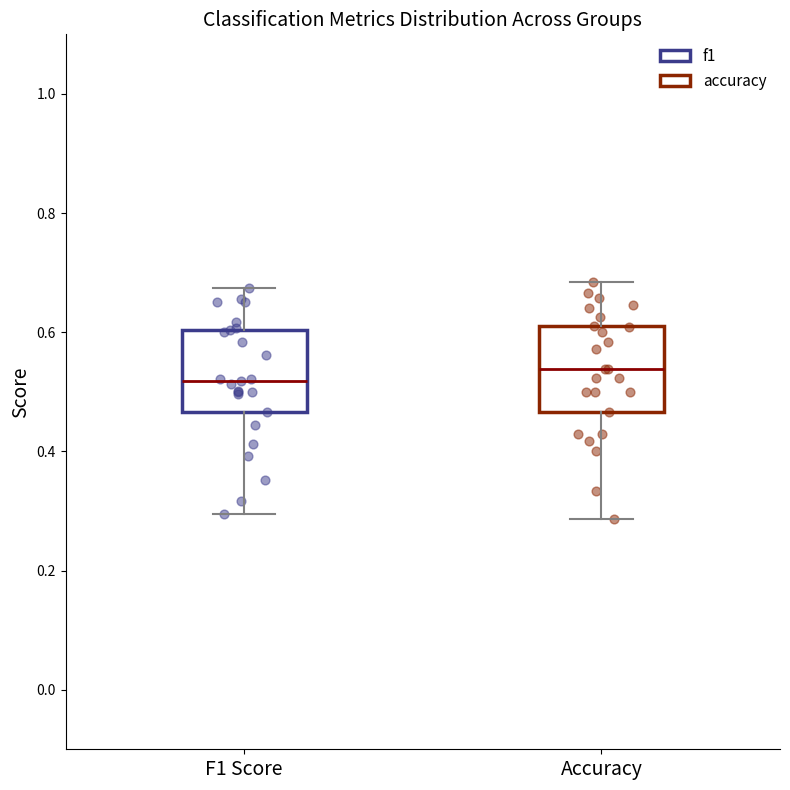

Which box has the lowest median line?

F1 Score